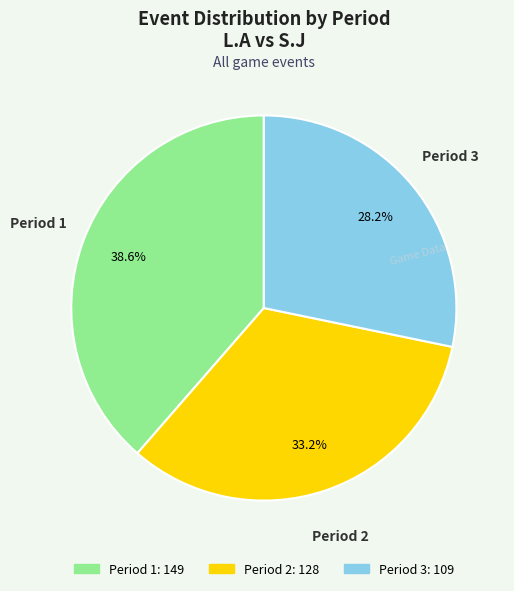

How many slices are in this pie chart?

3